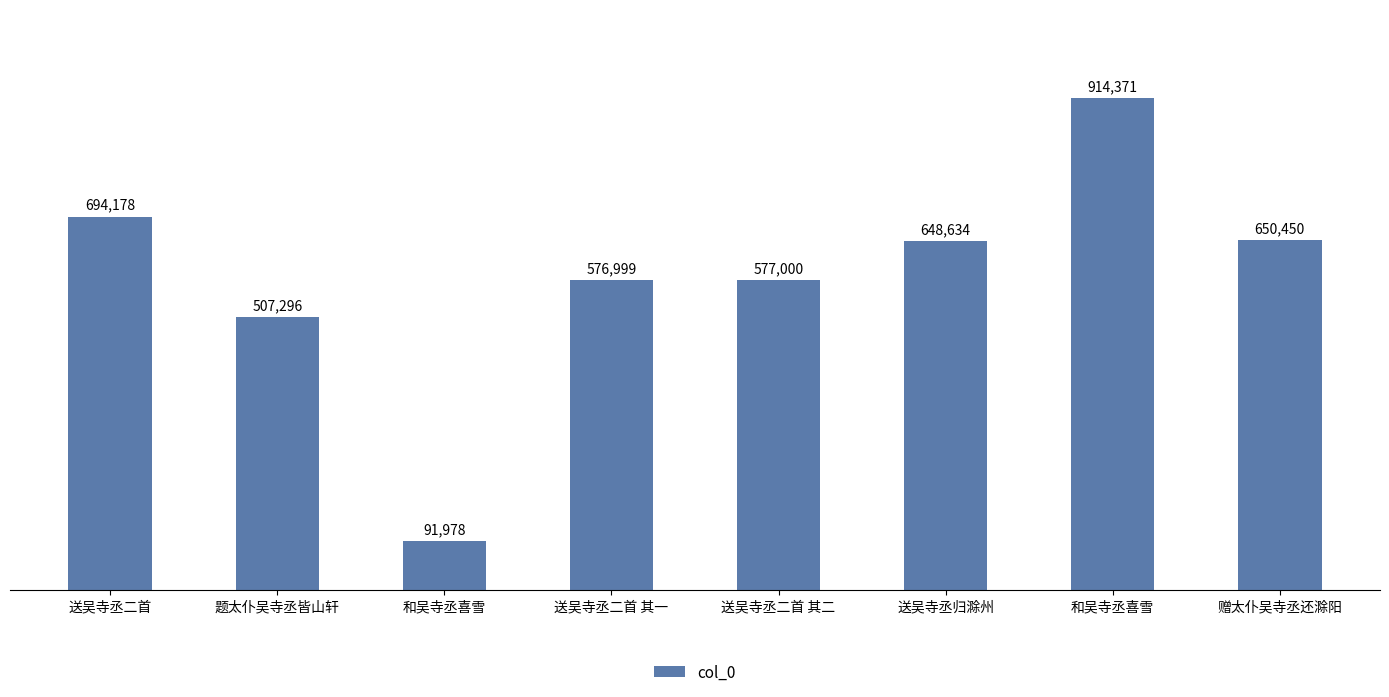

Are the bars horizontal?

No